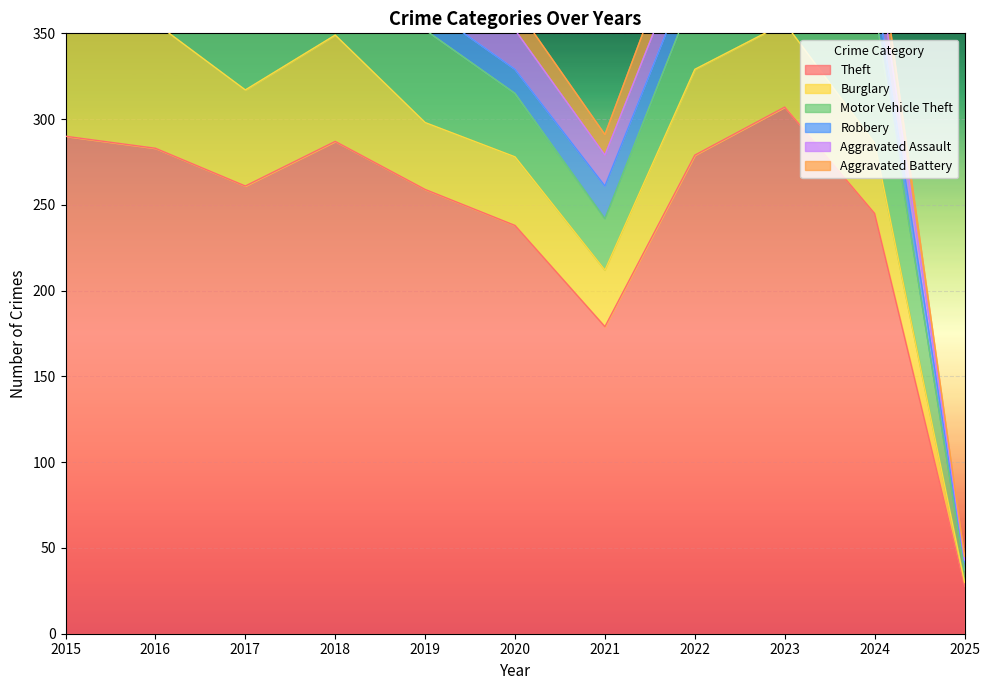

Where is the first local minimum for Robbery?

2022